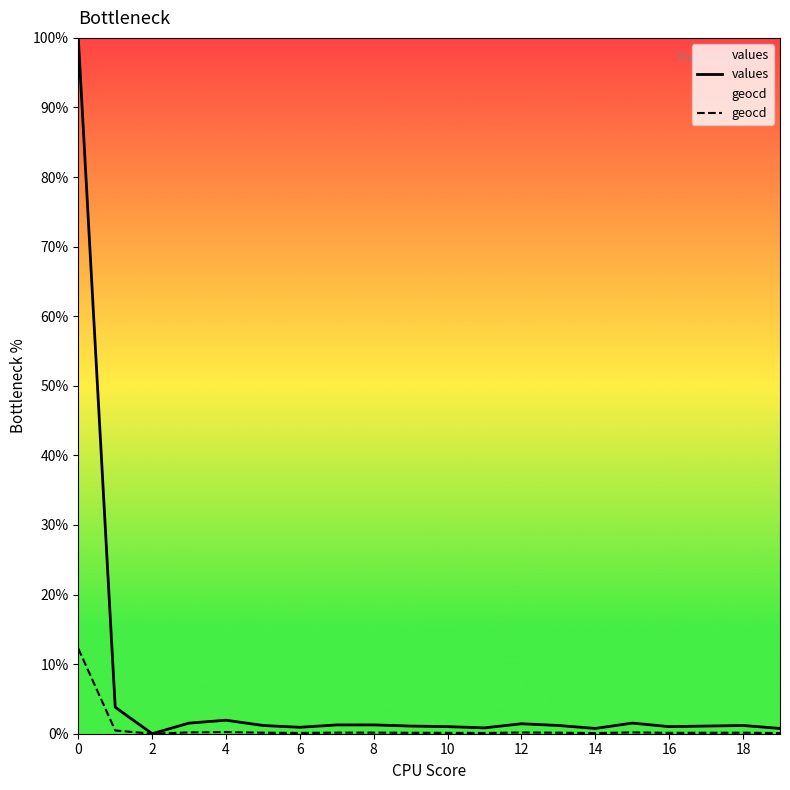

How many interior local peaks does the geocd series have?

4